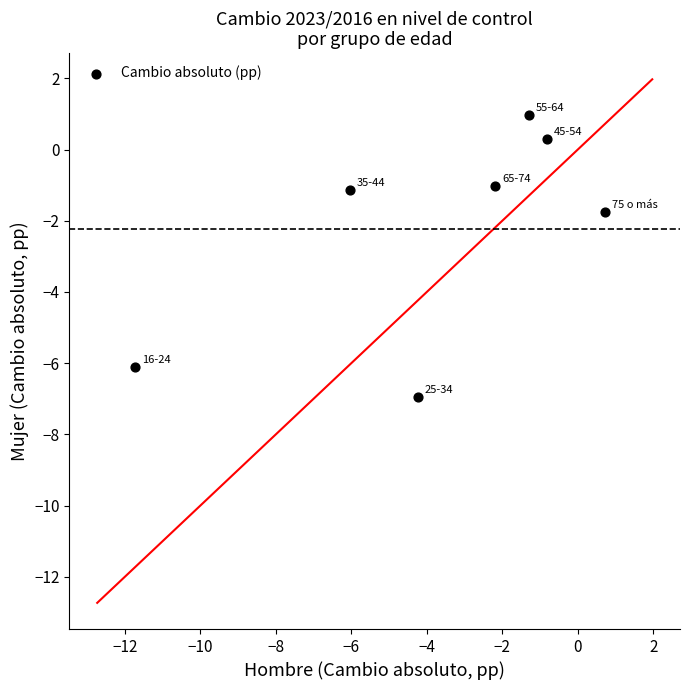

What Y value in the scatter plot is closest to -2?

-1.8